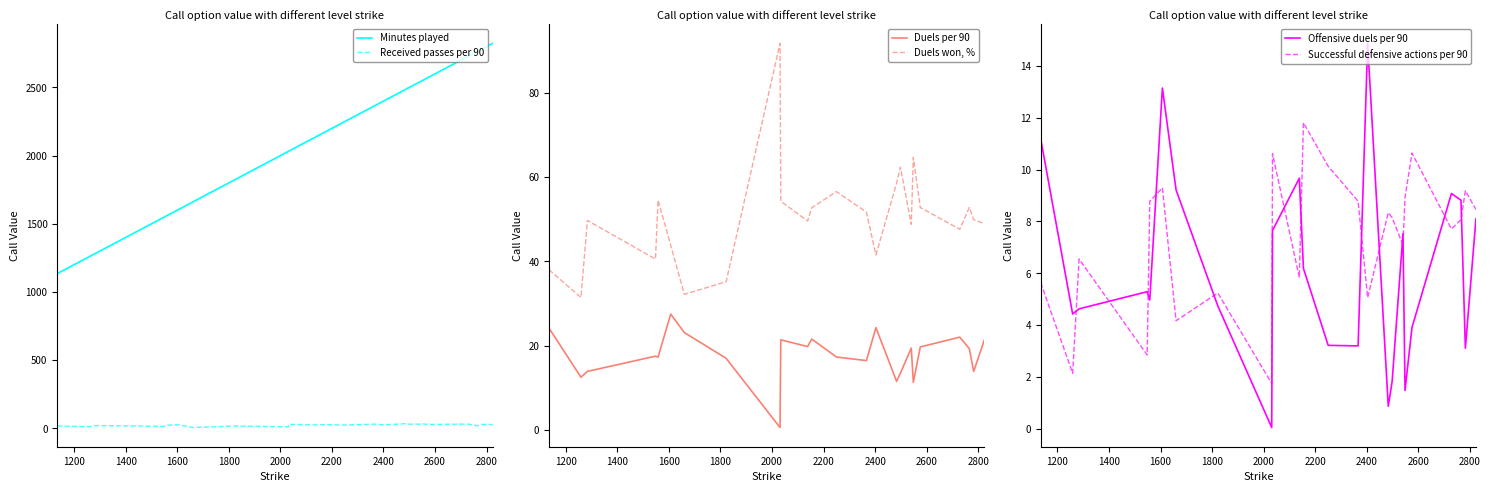

True or false: Successful defensive actions per 90 and Received passes per 90 cross at least once.

False